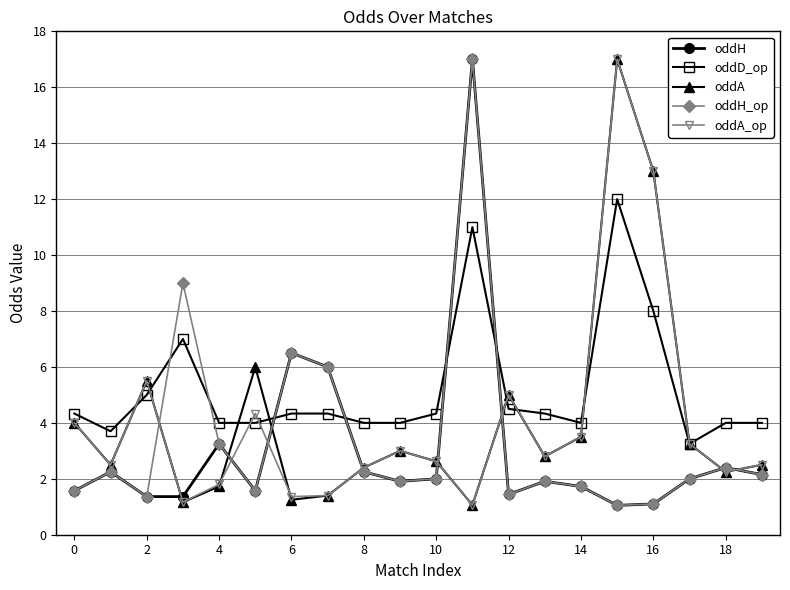

What is the minimum value shown in the chart?

1.1